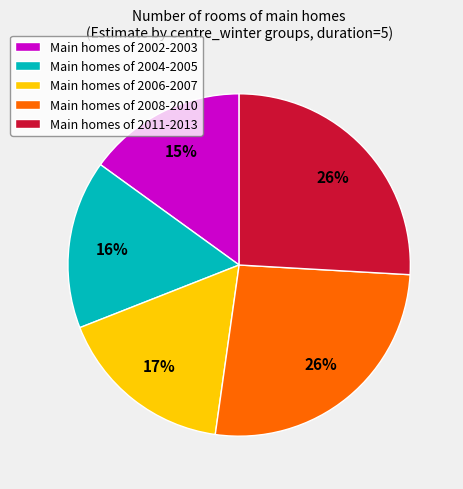

To the nearest percent, what portion does Main homes of 2008-2010 represent?

26%